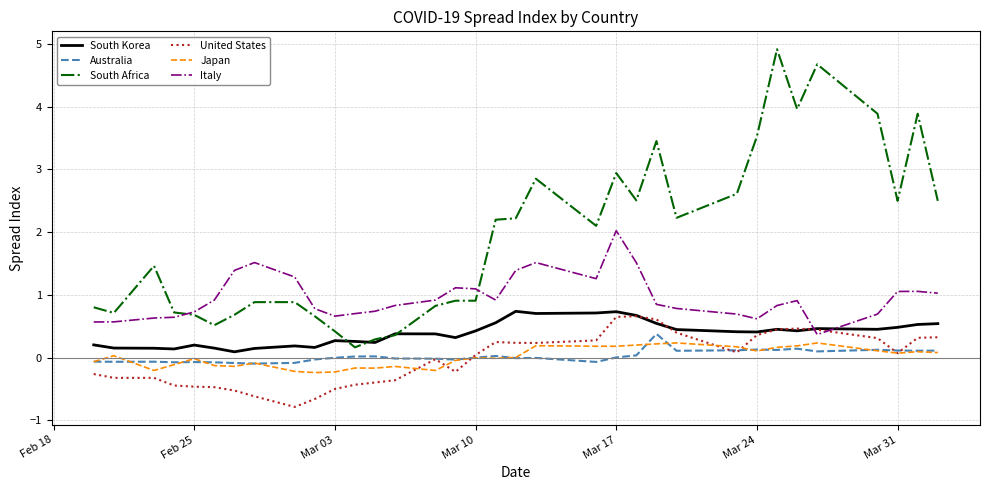

What is the lowest value of the Italy series?

0.4